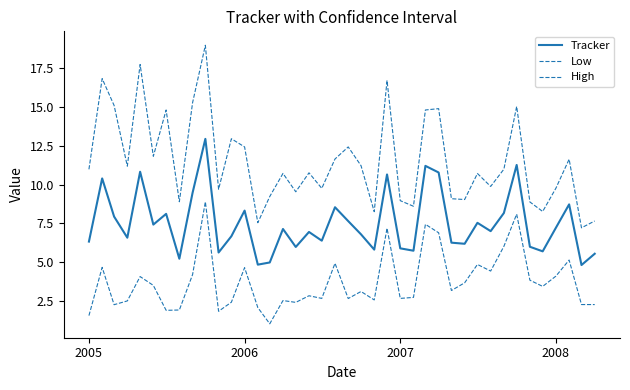

At which label is Tracker closest to 8?

2006